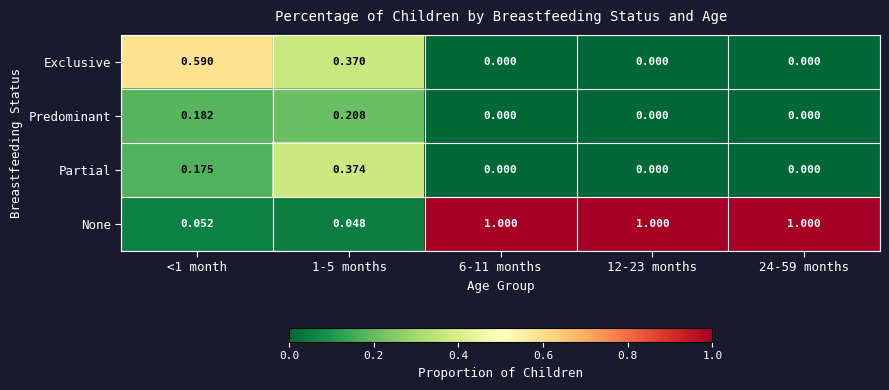

Rank the series by their maximum value, from highest to lowest.

None, Exclusive, Partial, Predominant